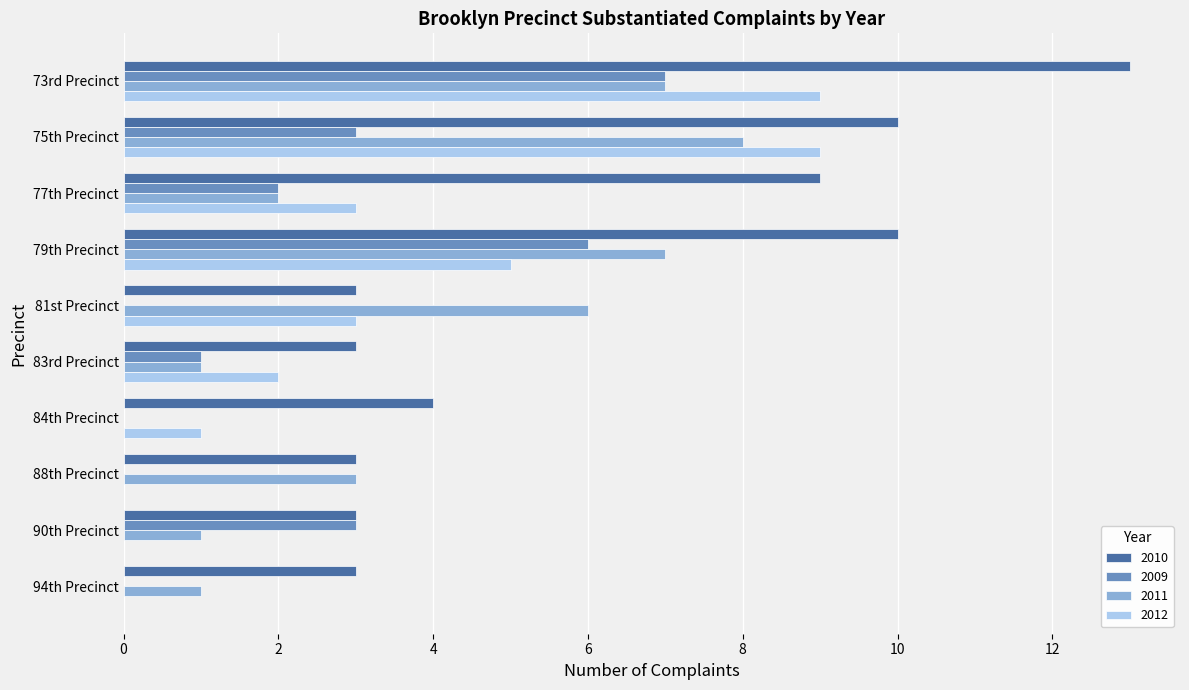

Which series has the largest total across all categories?

2010